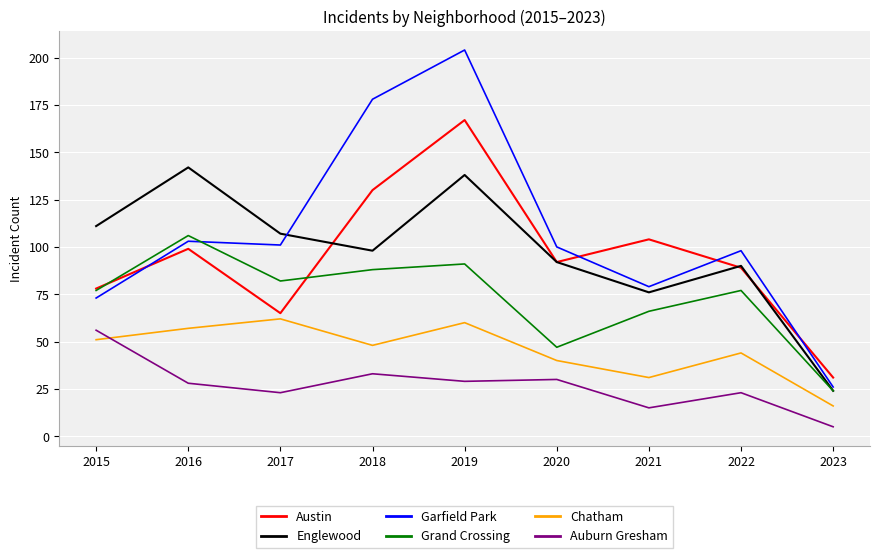

Where does the Auburn Gresham series first go above 28?

2015